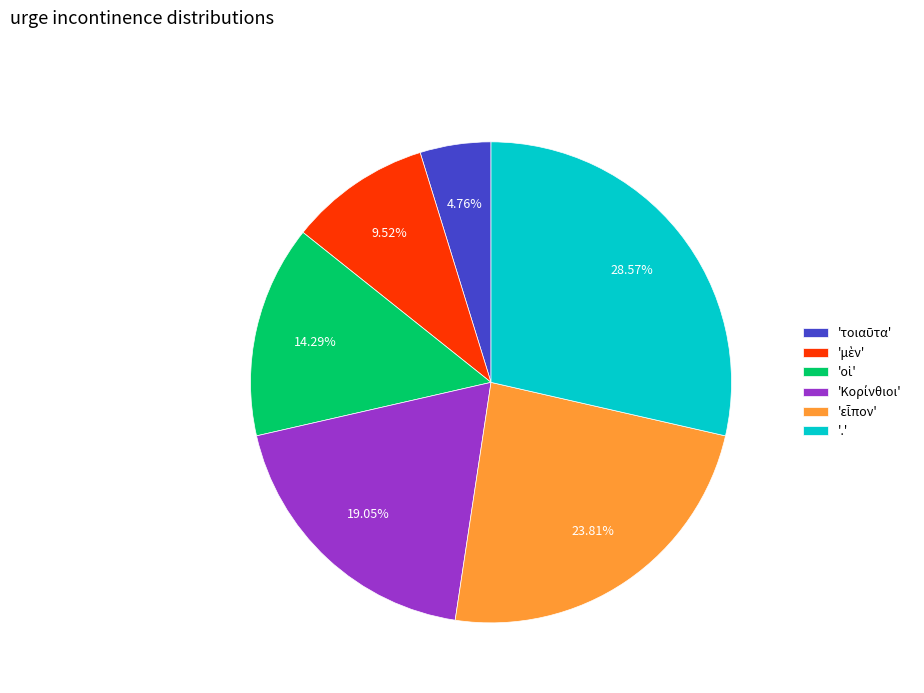

Does any single category account for the majority?

No